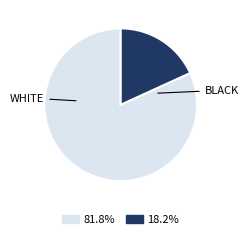

Does any single category account for the majority?

Yes